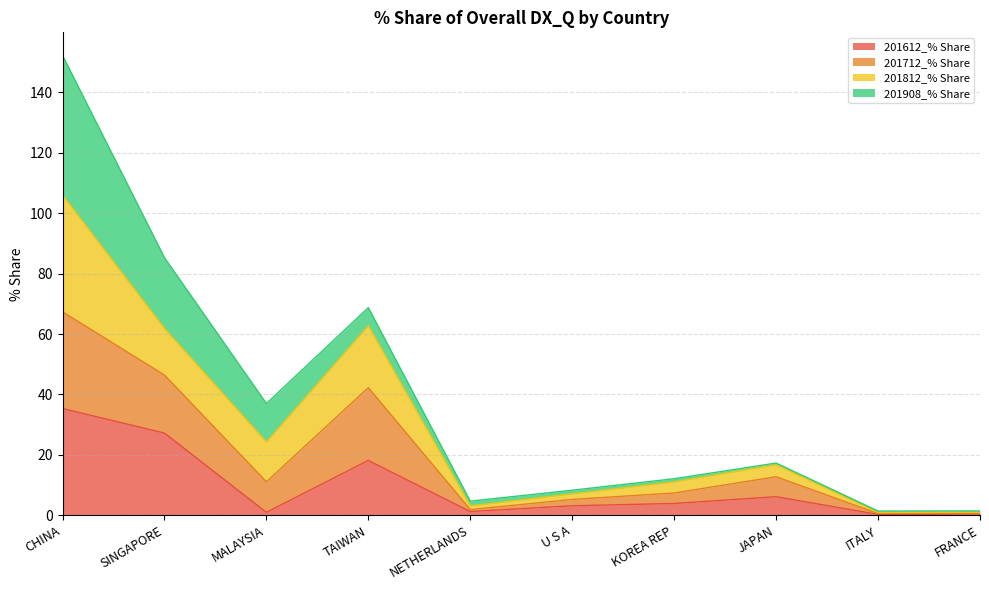

At which category is the sum across all series the highest?

CHINA